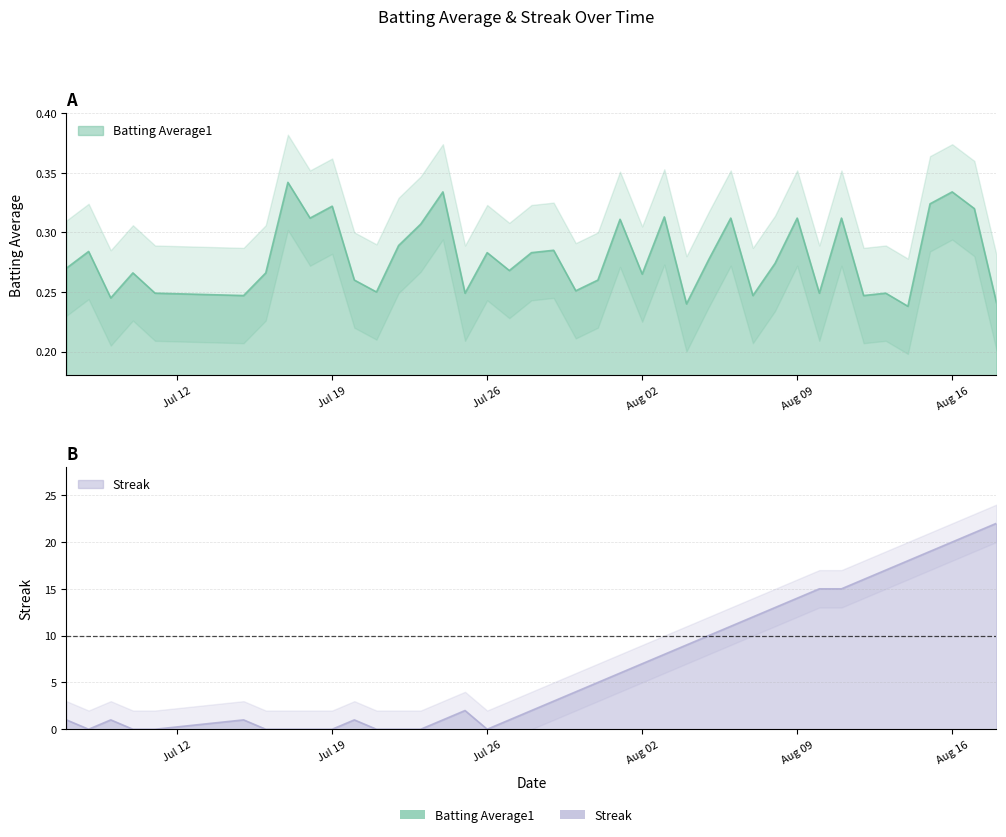

In Streak, how many points are higher than both neighbors (excluding endpoints)?

4